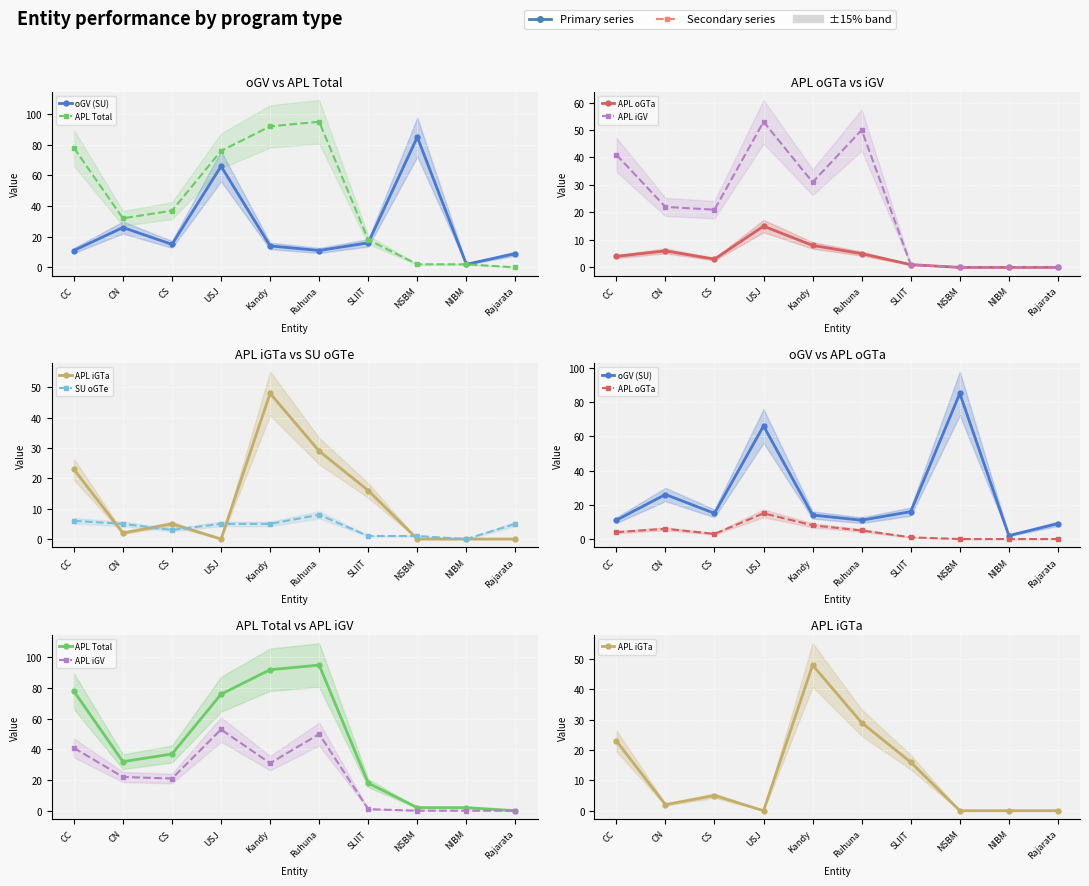

Is it true that APL Total equals 92 at Kandy?

True